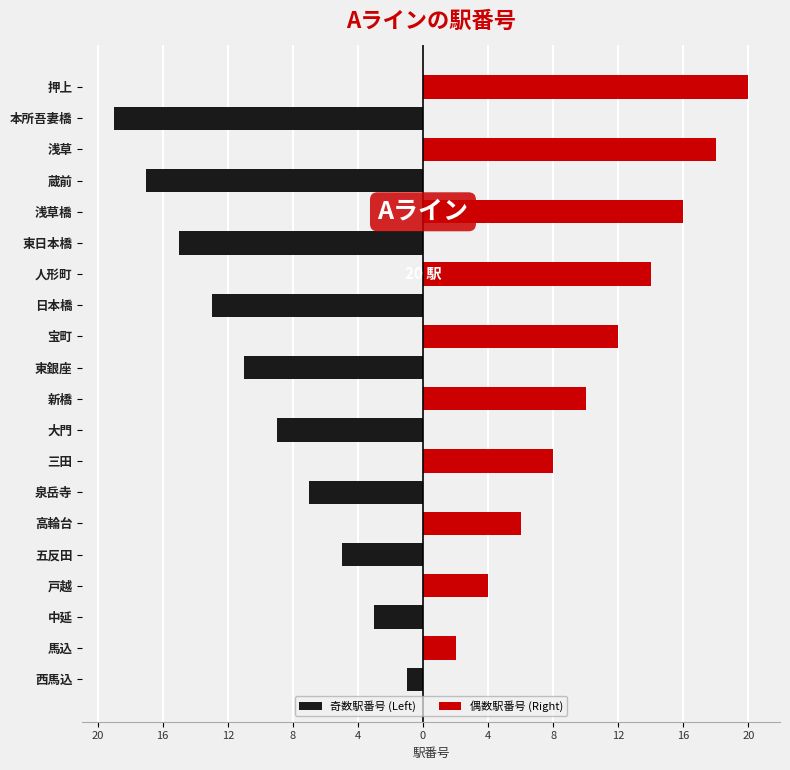

How many data points in 奇数駅番号 (Left) are less than 0?

10